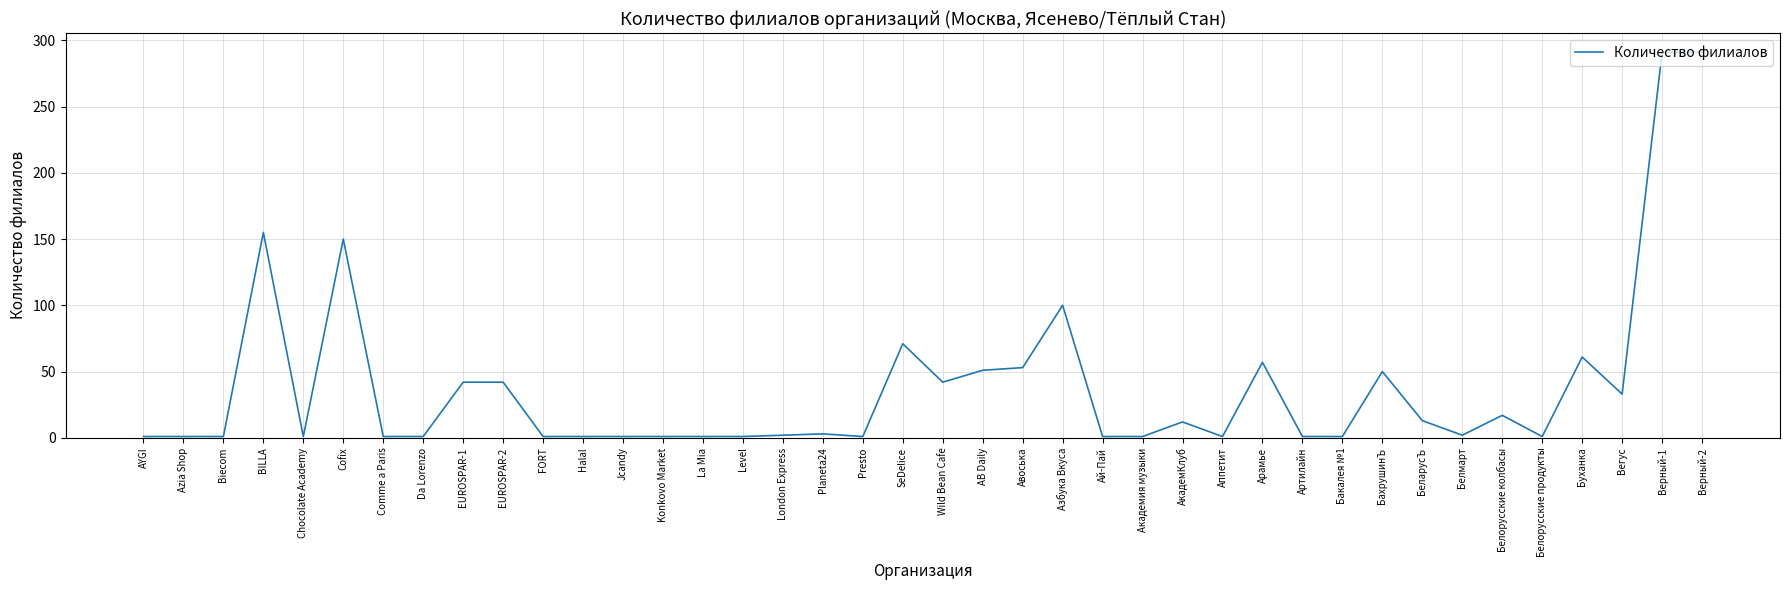

Count the number of categories in the chart.

40